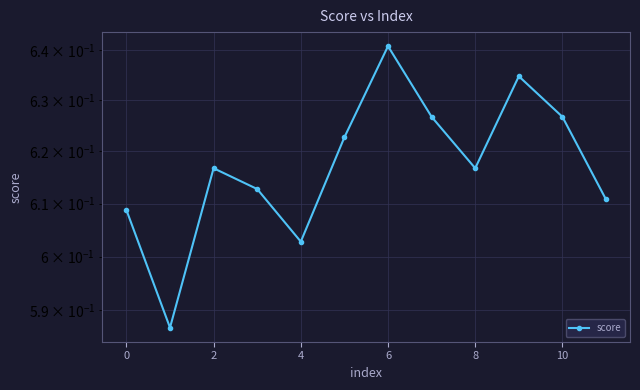

Reading right to left, list all the values displayed in this chart.

0.6	0.6	0.6	0.6	0.6	0.6	0.6	0.6	0.6	0.6	0.6	0.6